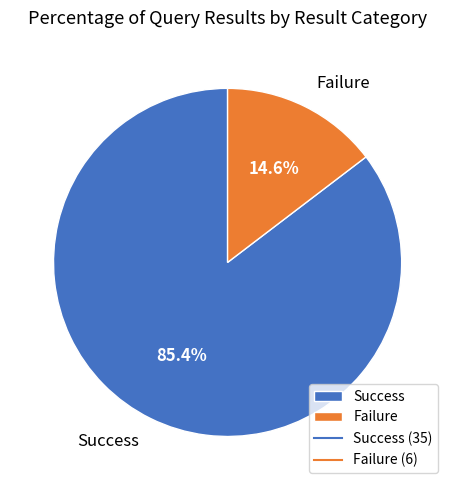

To the nearest percent, what is the combined percentage of Success and Failure?

100%